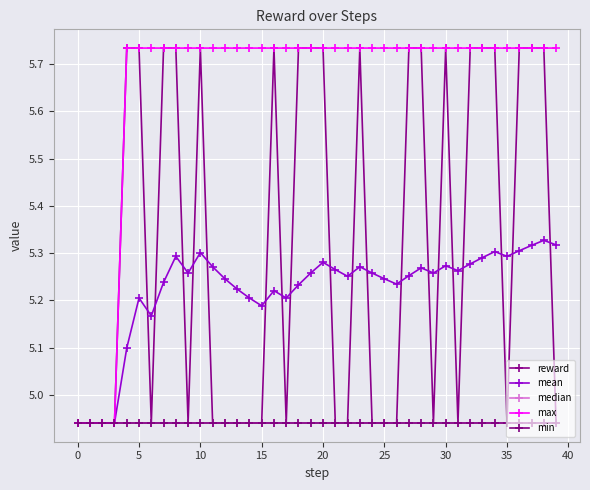

What is the label of the 23rd point from the right?

17